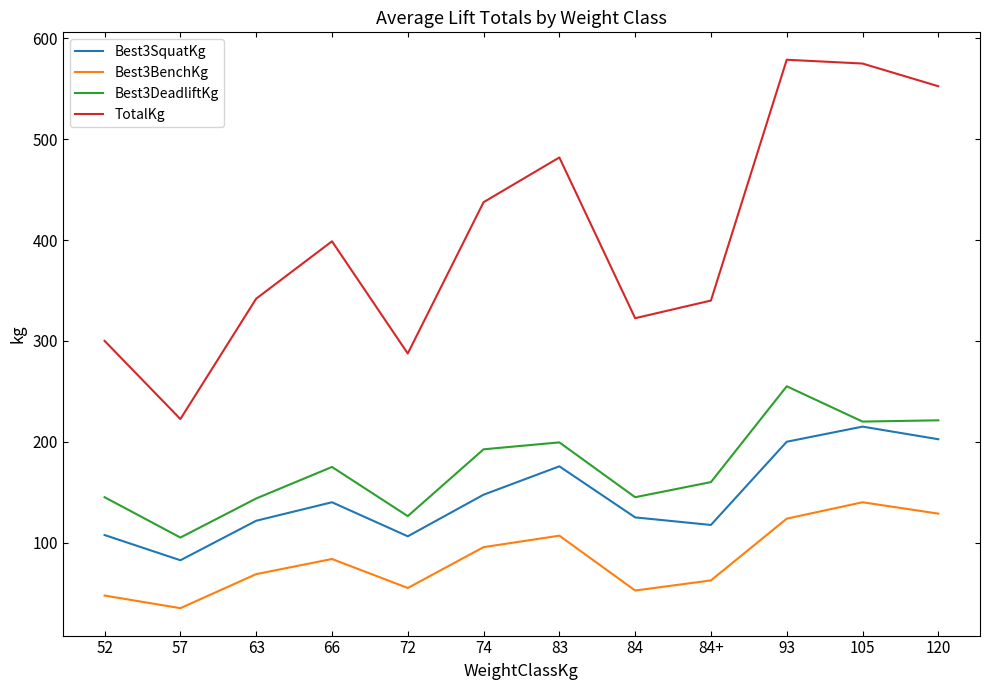

What is the difference between the maximum and minimum values in the Best3BenchKg series?

105.0